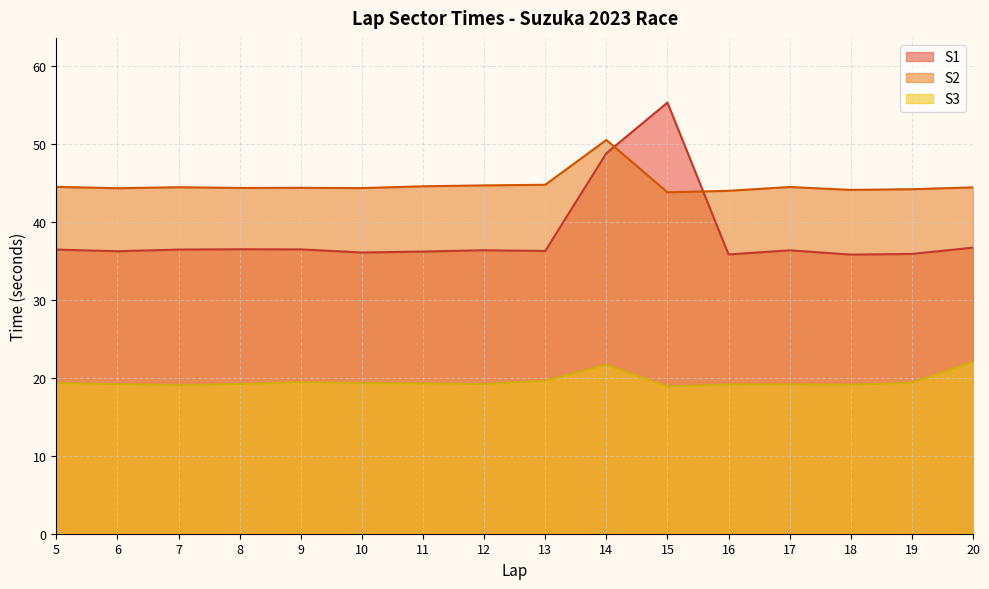

What is the minimum value for S2?

43.8